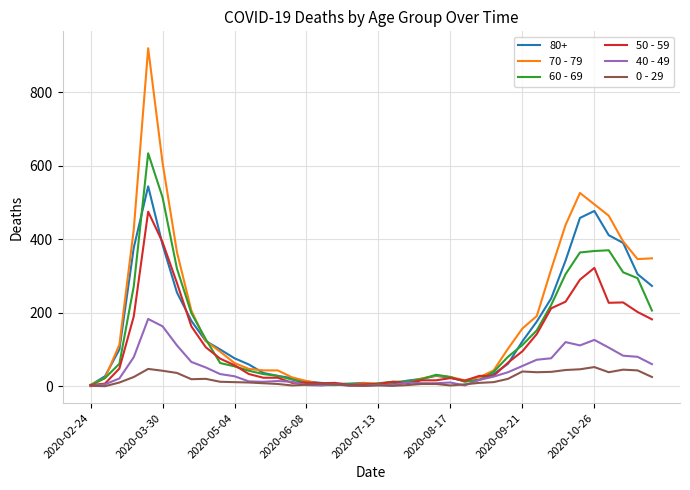

Which series has the widest spread of values?

70 - 79